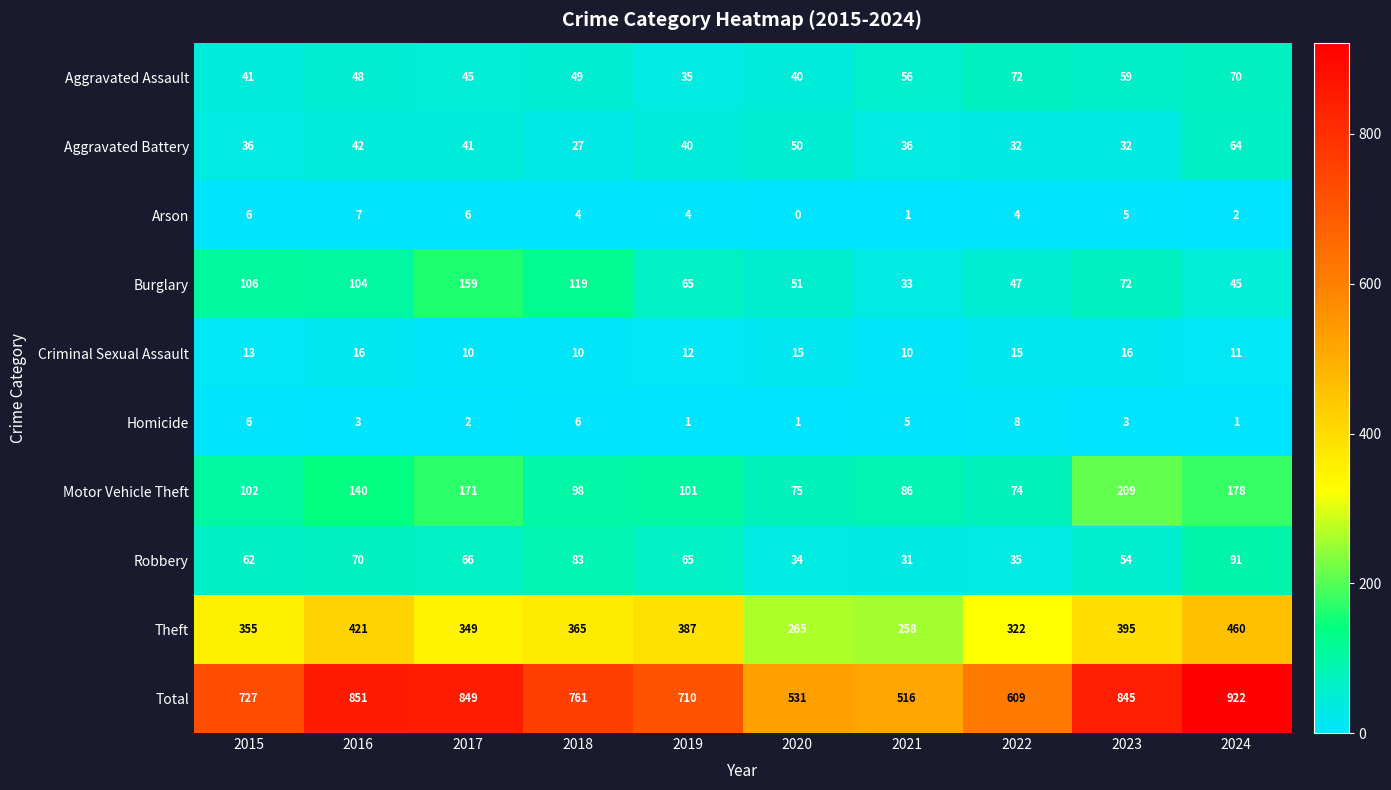

List the series in order of their peak value, lowest first.

Arson, Homicide, Criminal Sexual Assault, Aggravated Battery, Aggravated Assault, Robbery, Burglary, Motor Vehicle Theft, Theft, Total